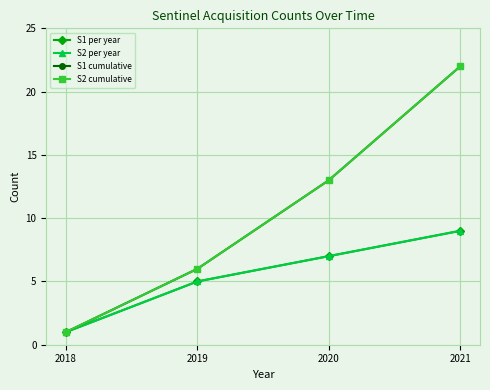

True or false: S2 cumulative and S1 per year intersect in this chart.

False